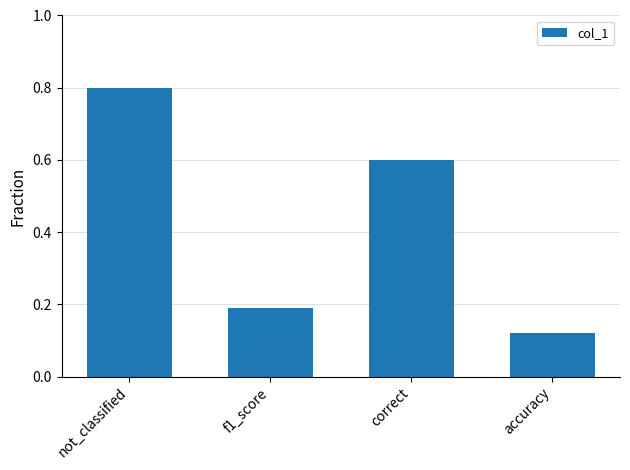

The chart shows a value of 0.2 at not_classified. True or false?

False